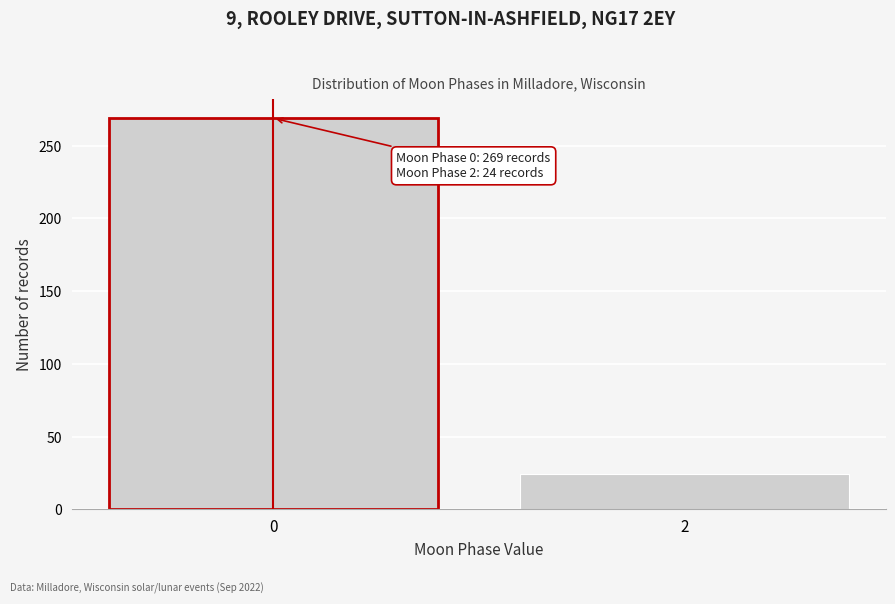

Reading right to left, list all the values displayed in this chart.

24	269